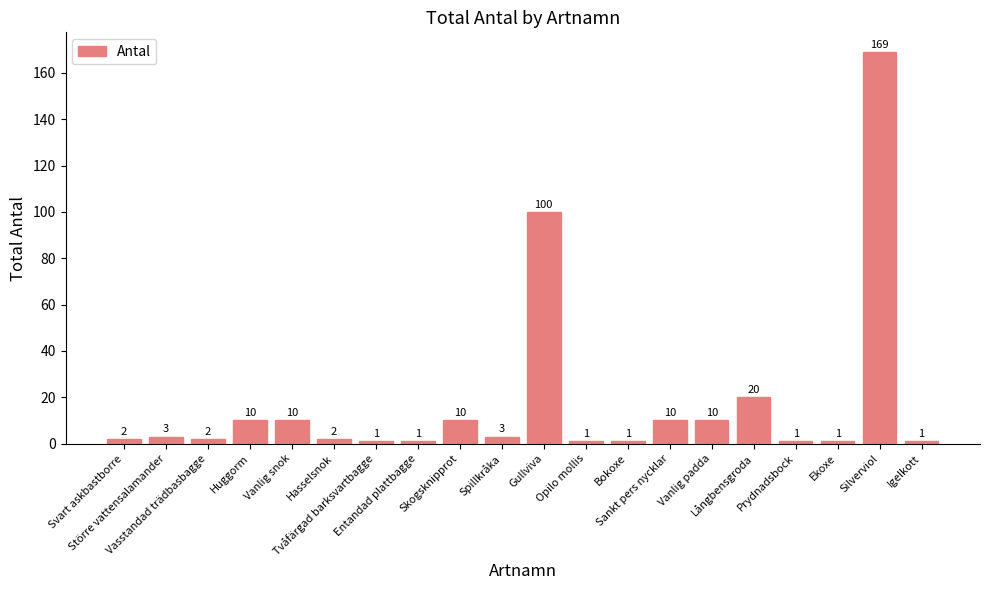

What is the sum of all values?

358